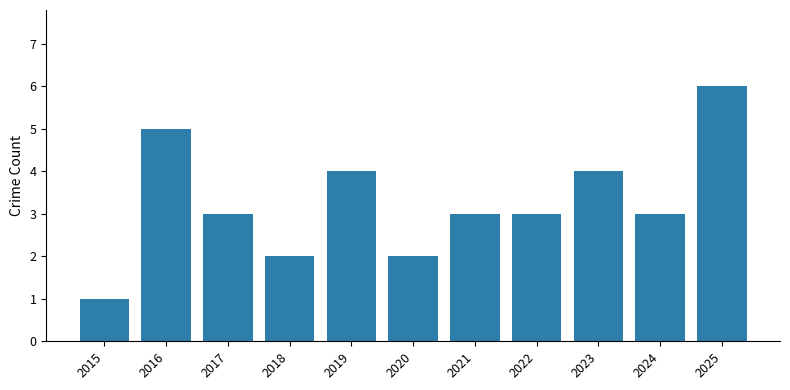

Does the chart contain any negative values?

No